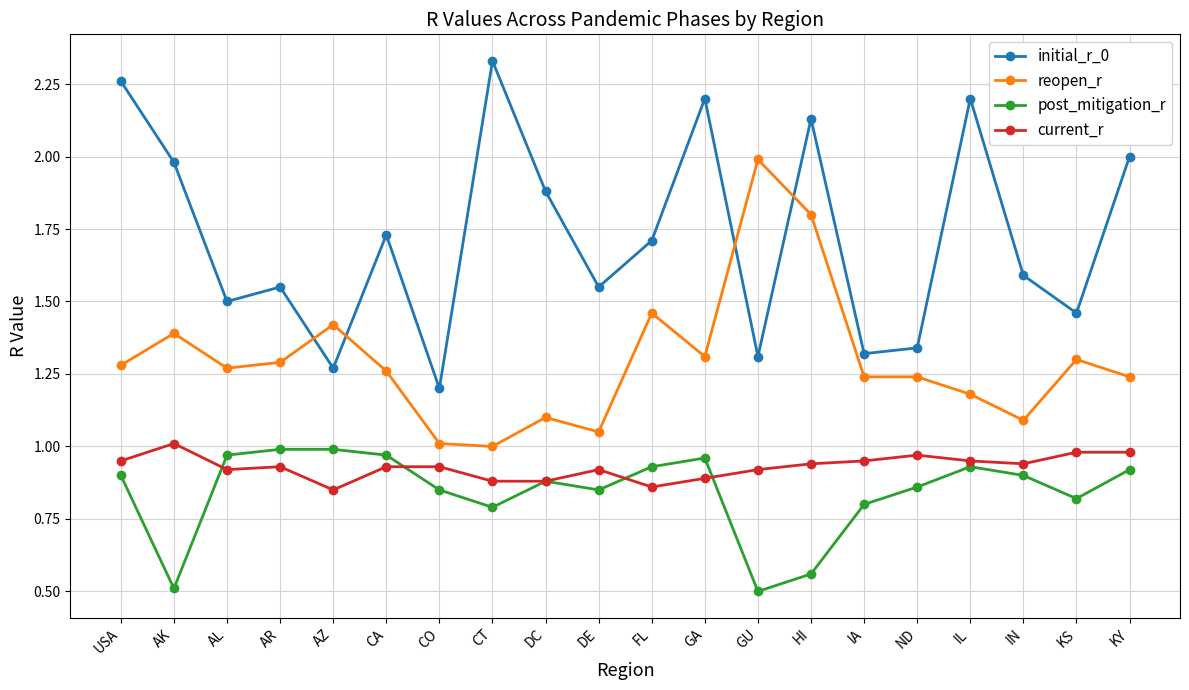

True or false: reopen_r and post_mitigation_r intersect in this chart.

False